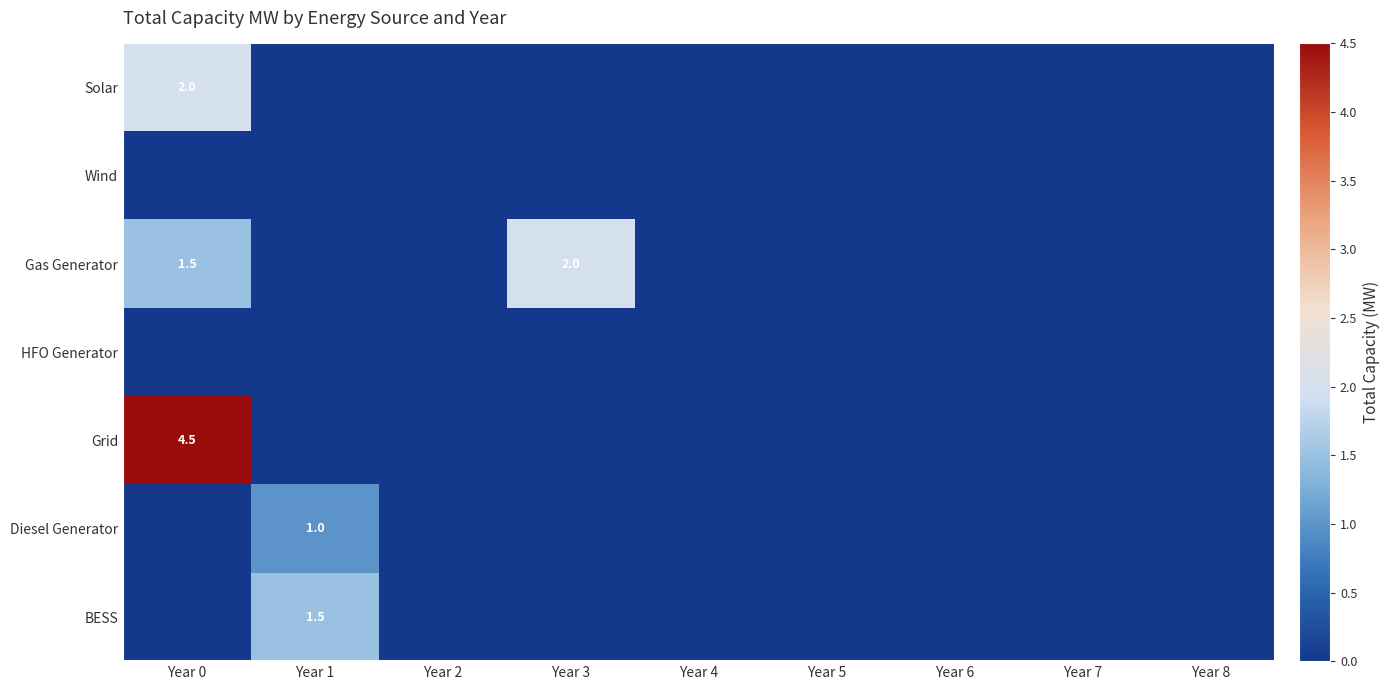

What is the average value of the Grid series?

0.5